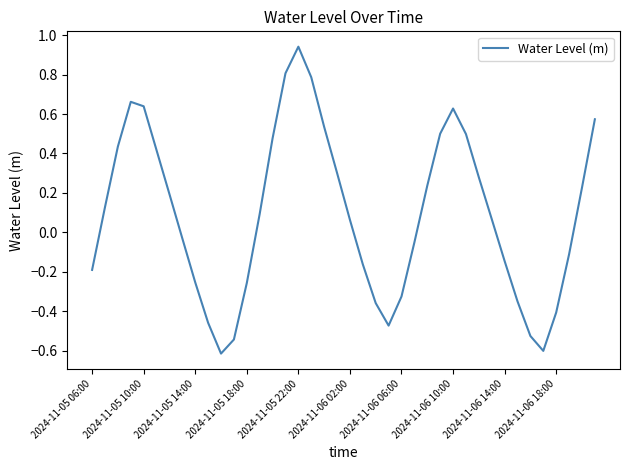

What is the difference between the maximum and minimum values?

1.6